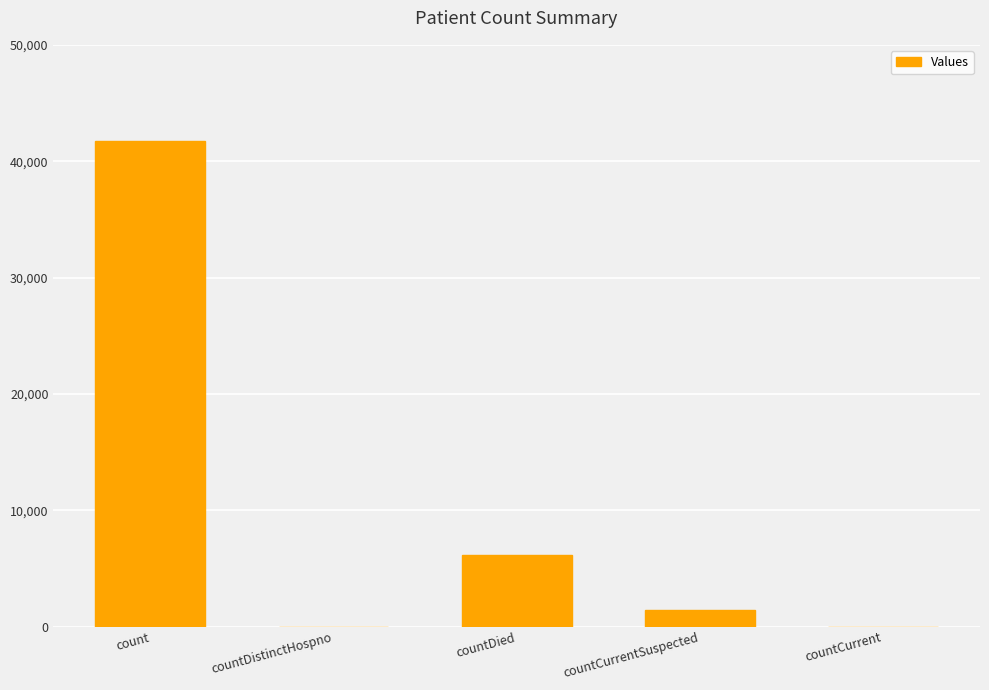

The chart shows a value of 6141 at countDied. True or false?

True